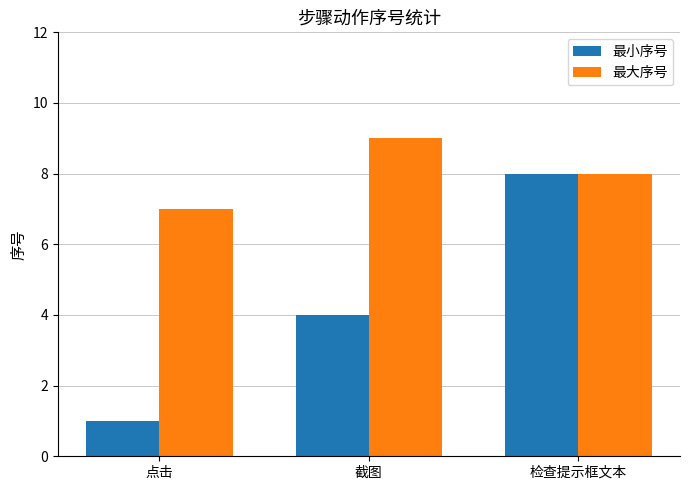

How many distinct data groups are displayed?

2